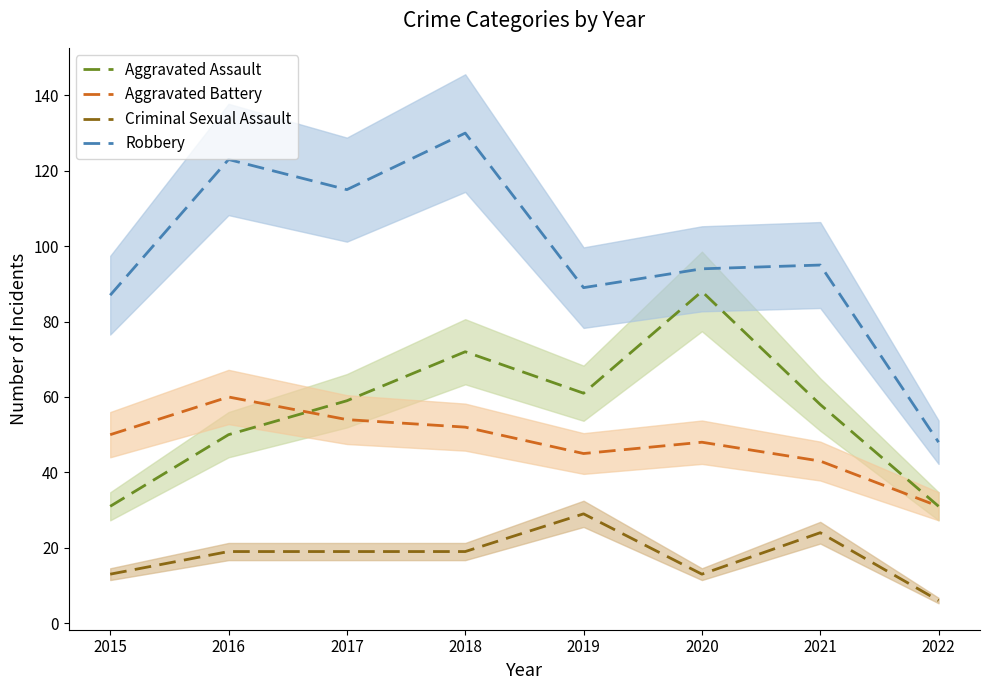

Reading left to right, transcribe all the data shown in this chart.

Aggravated Assault: 31	50	59	72	61	88	58	31
Aggravated Battery: 50	60	54	52	45	48	43	31
Criminal Sexual Assault: 13	19	19	19	29	13	24	6
Robbery: 87	123	115	130	89	94	95	48